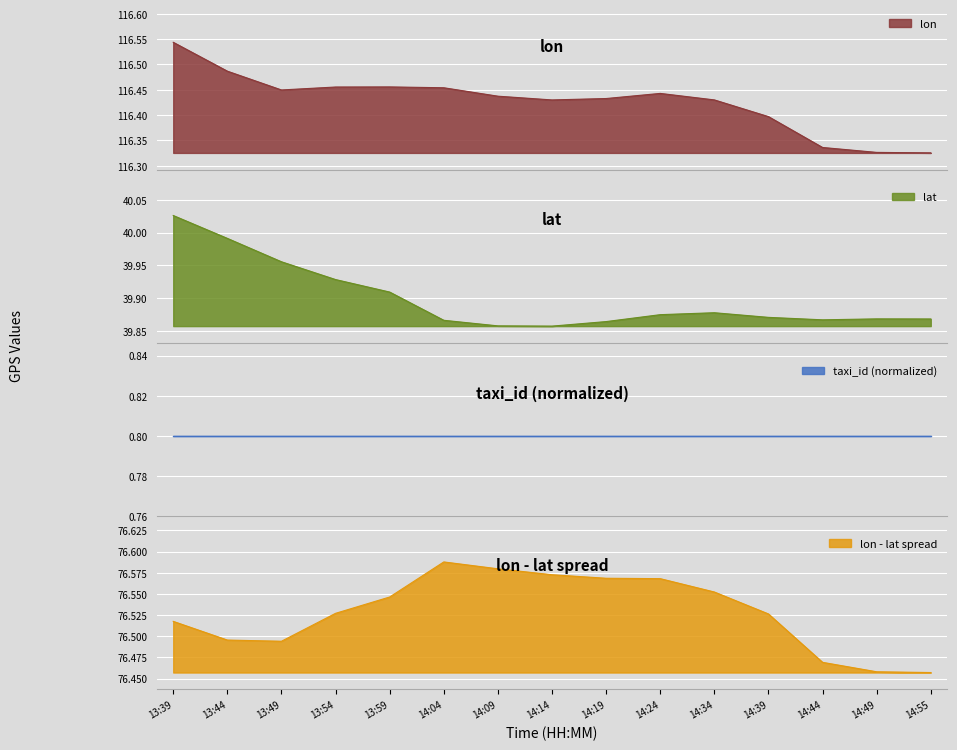

Which category has the lowest value in the lat series?

14:14